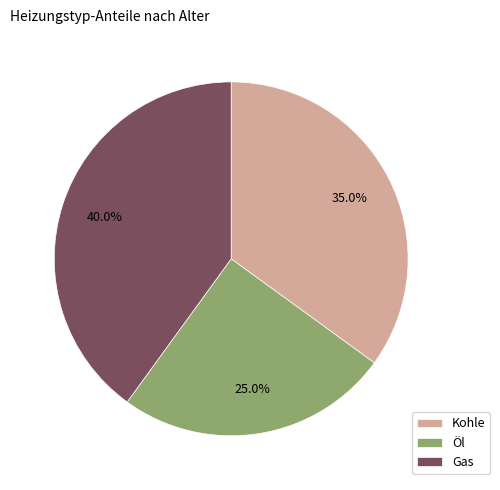

What percentage is NOT represented by Gas?

60.0%